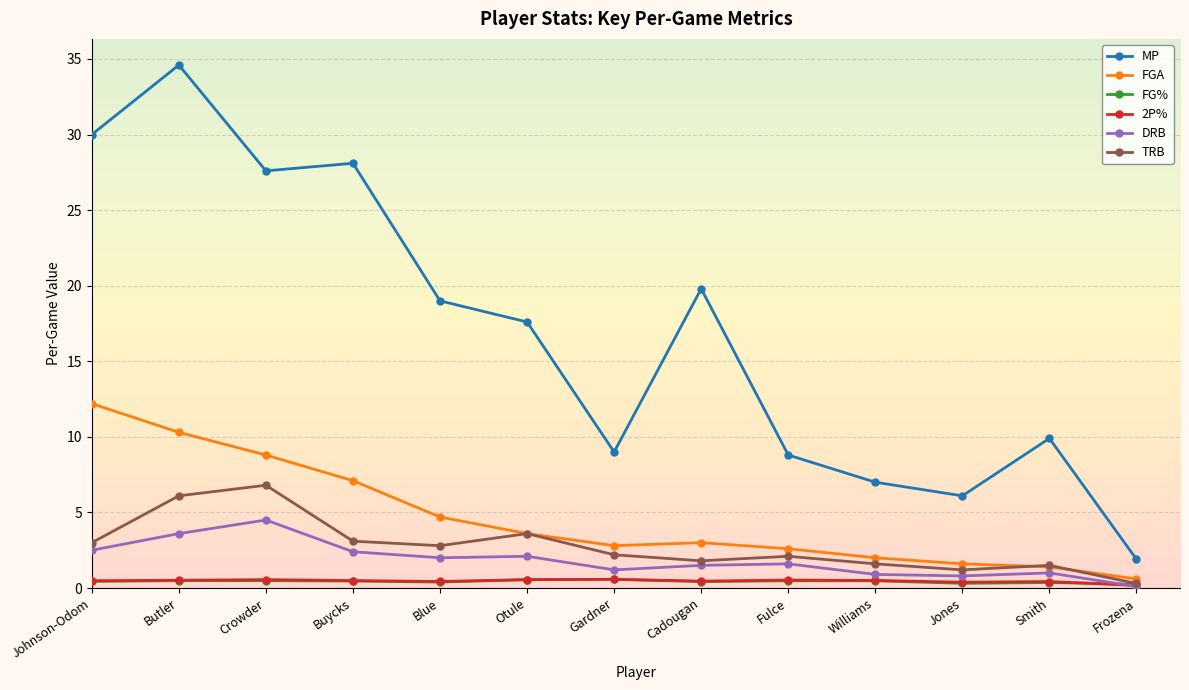

Does the chart display data point markers on the line(s)?

Yes